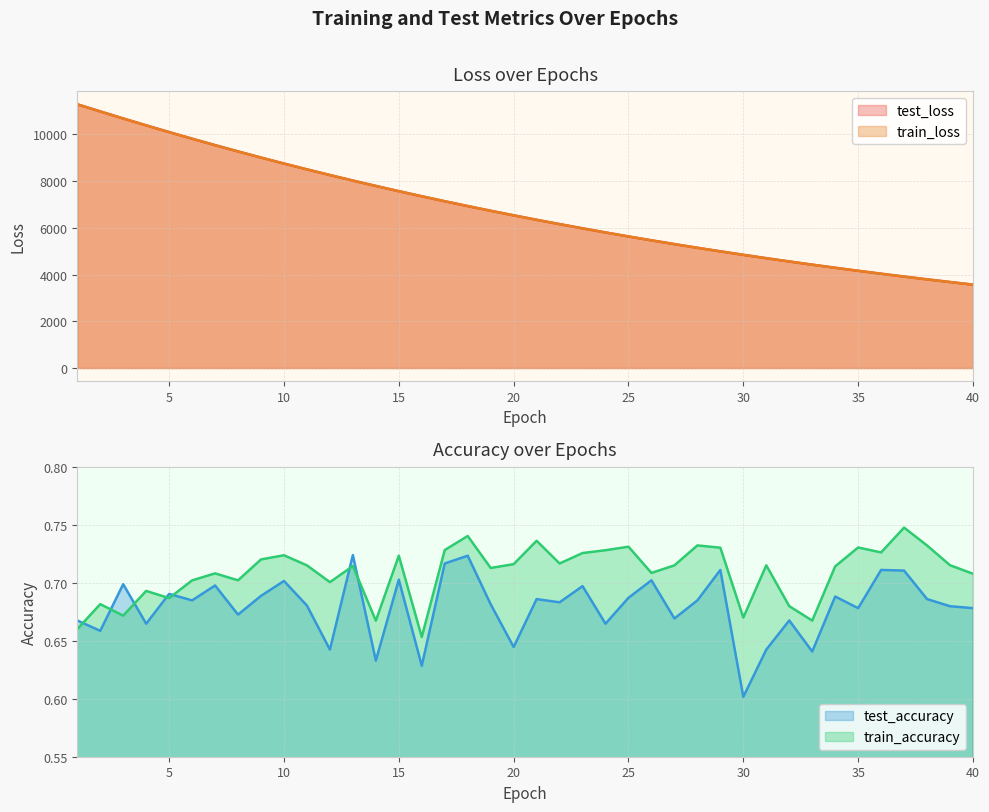

What is the lowest value of the train_loss series?

3567.0